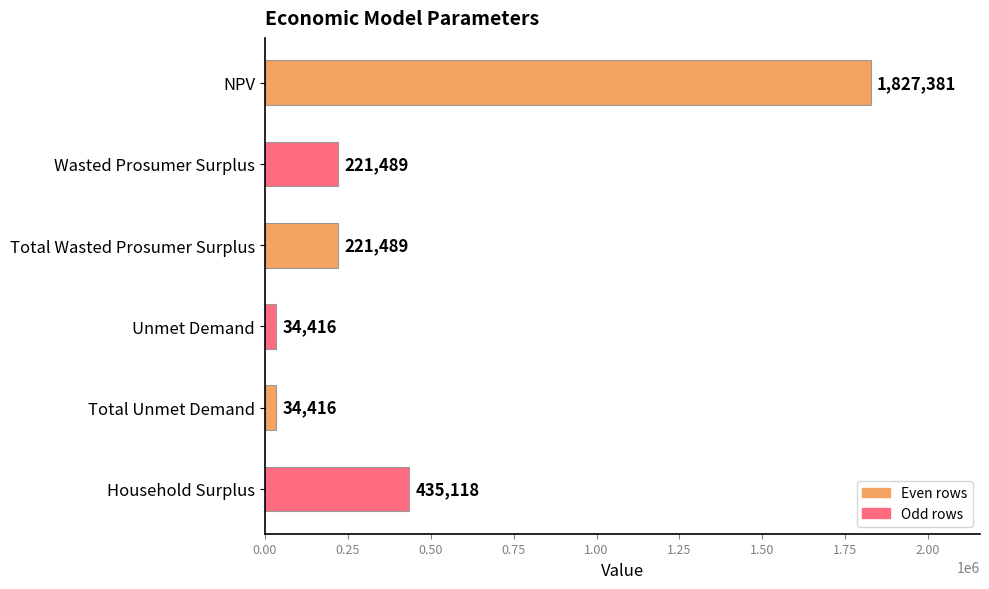

What is the ratio of the value at Total Wasted Prosumer Surplus to the value at Household Surplus?

0.5